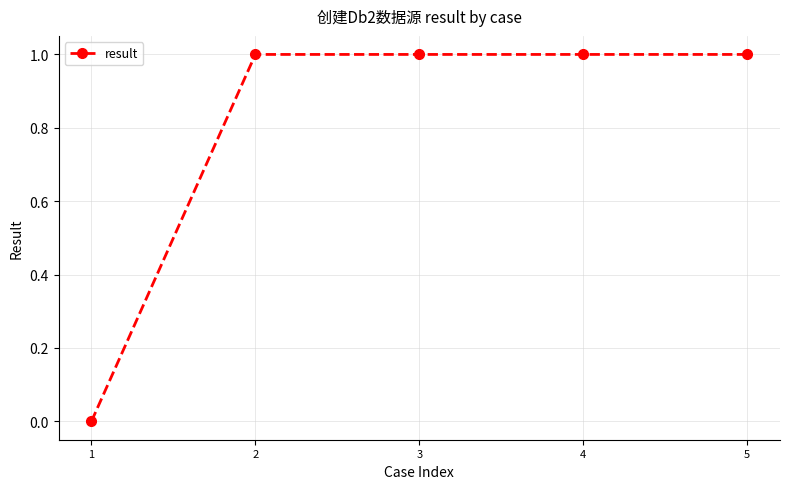

What is the sum of all values?

4